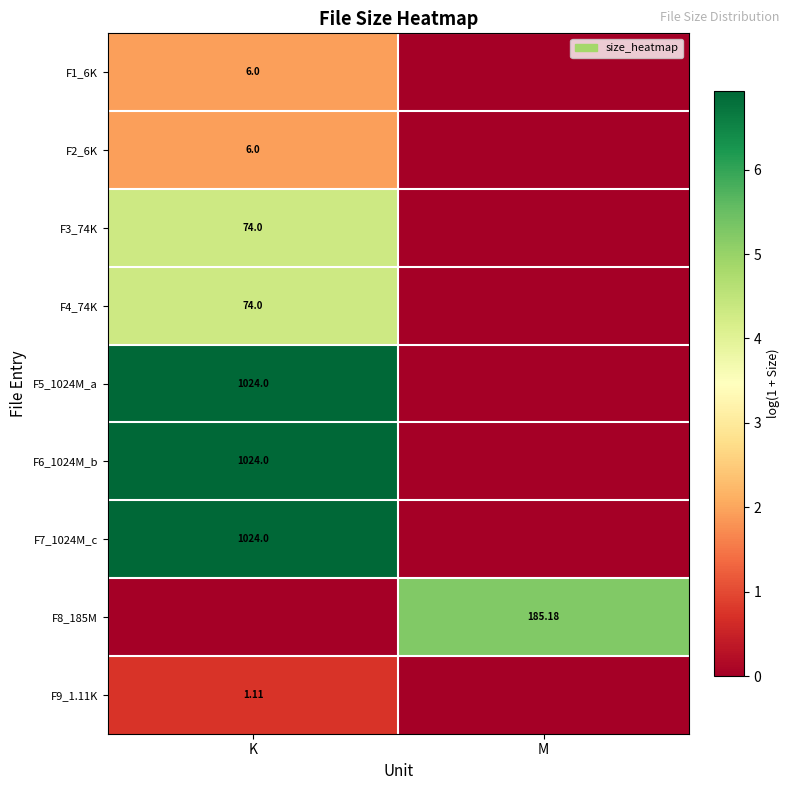

Is the value of F2_6K at K greater than the value of F9_1.11K at K?

Yes